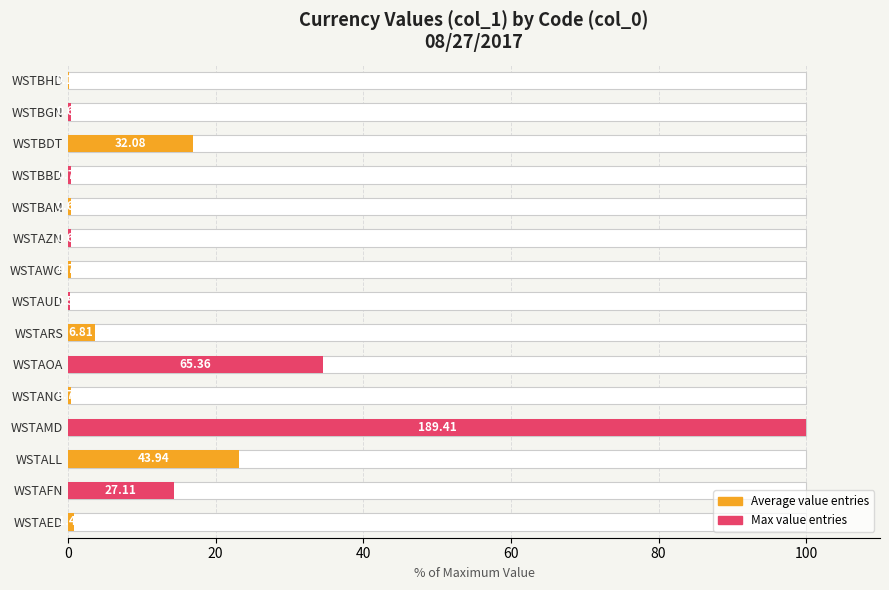

Is it true that the value at WSTAZN is 0.2?

False